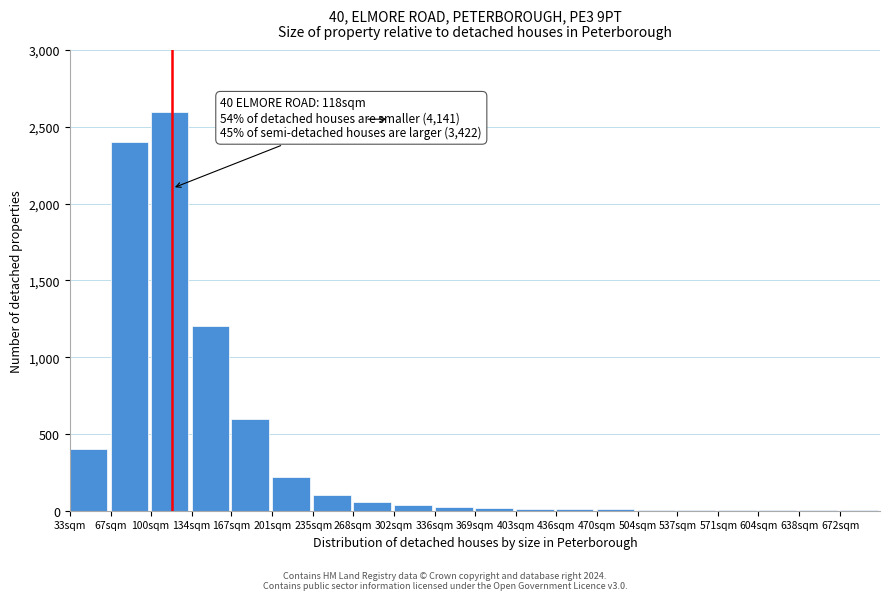

The chart shows a value of 6 at 504sqm. True or false?

True